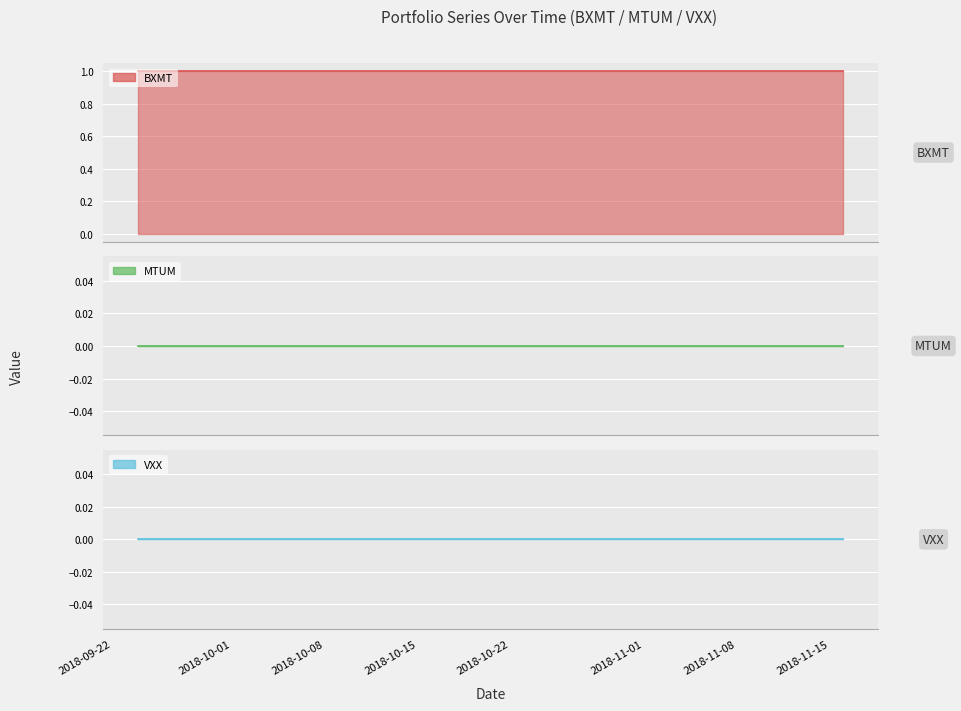

List the series in order of their peak value, lowest first.

MTUM, VXX, BXMT